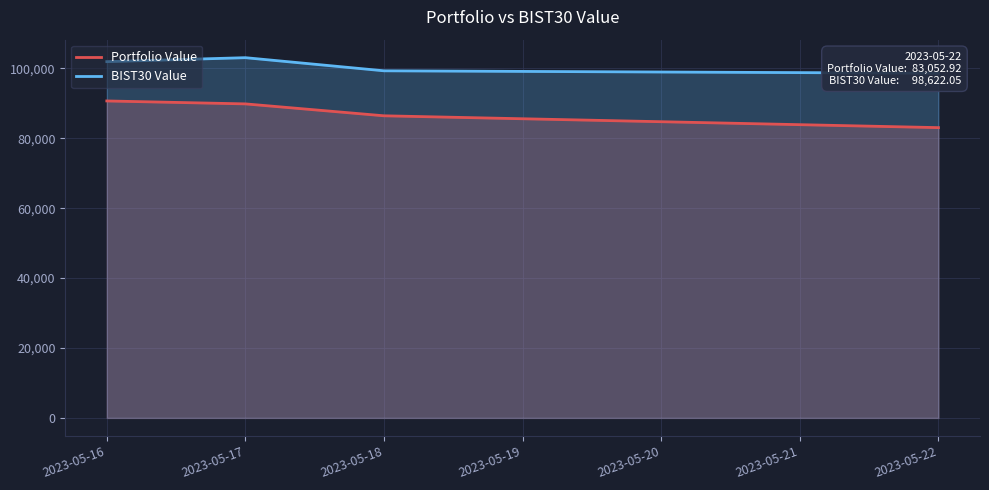

What is the lowest value of the Portfolio Value series?

83052.9